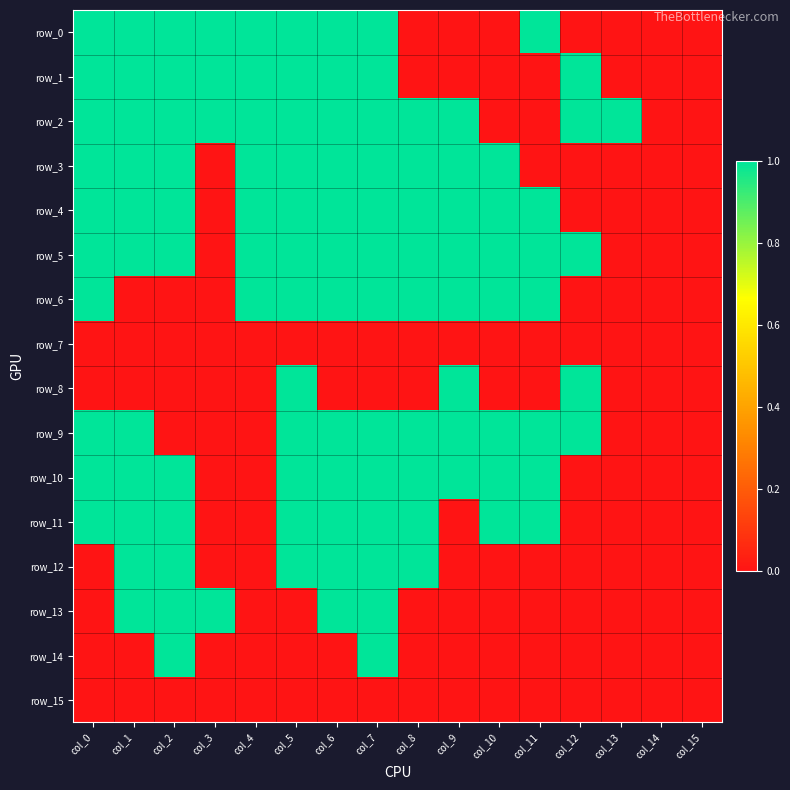

At which label does row_9 reach its minimum?

col_2